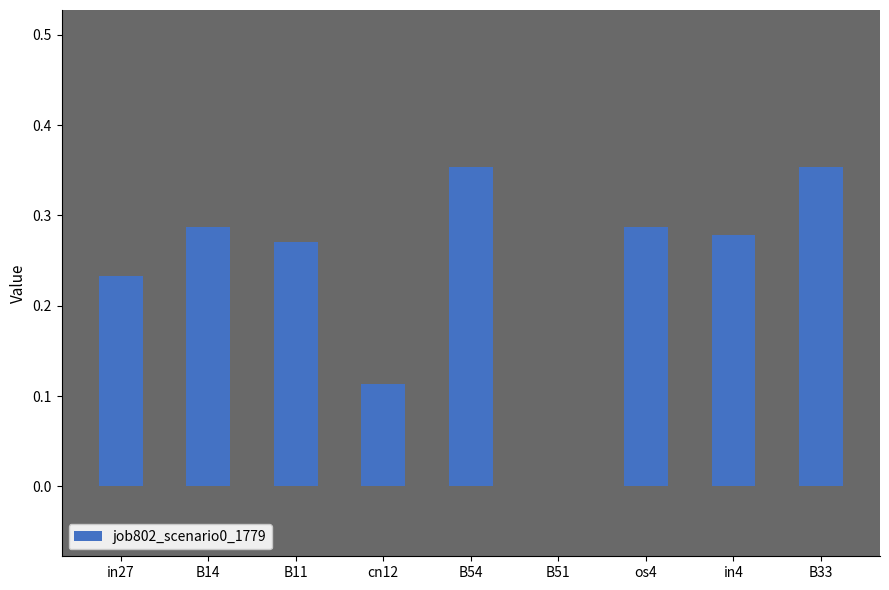

What is the sum of the values at in27 and os4?

0.5